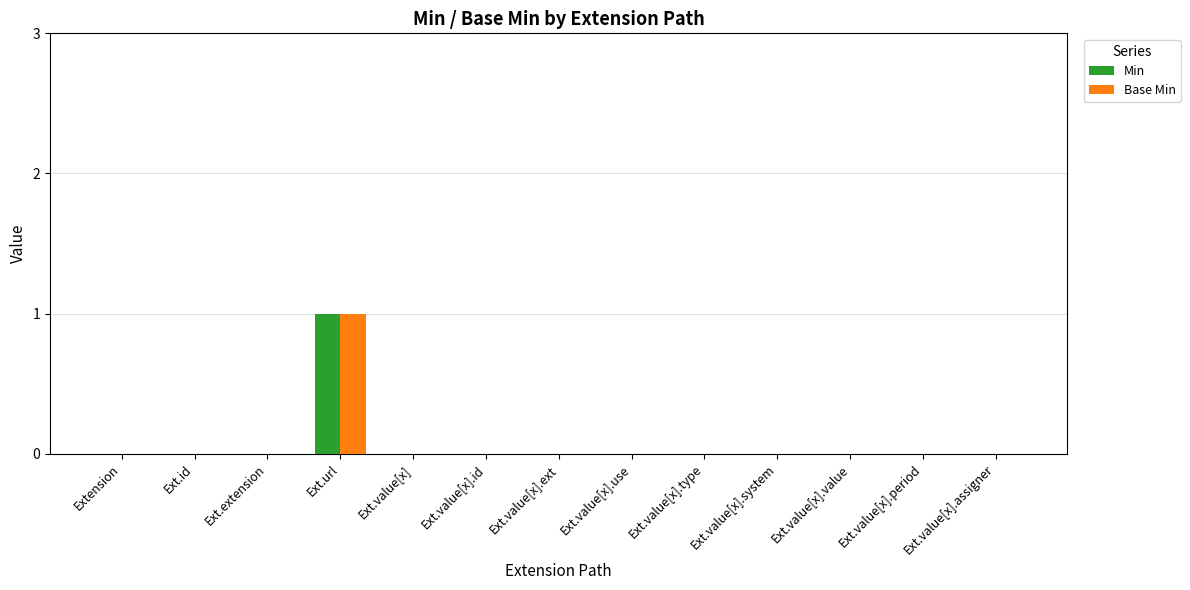

True or false: Base Min has a value of -1 at Ext.value[x].

False